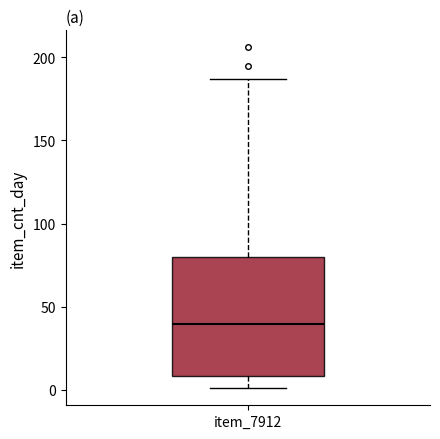

Read this box plot against the y-axis: the position of the median line, the range covered by the box, and the ends of both whiskers. The values are not printed on the chart, so give them approximately, as read against the axis.

median 40, box 10 to 80, whiskers 0 to 185